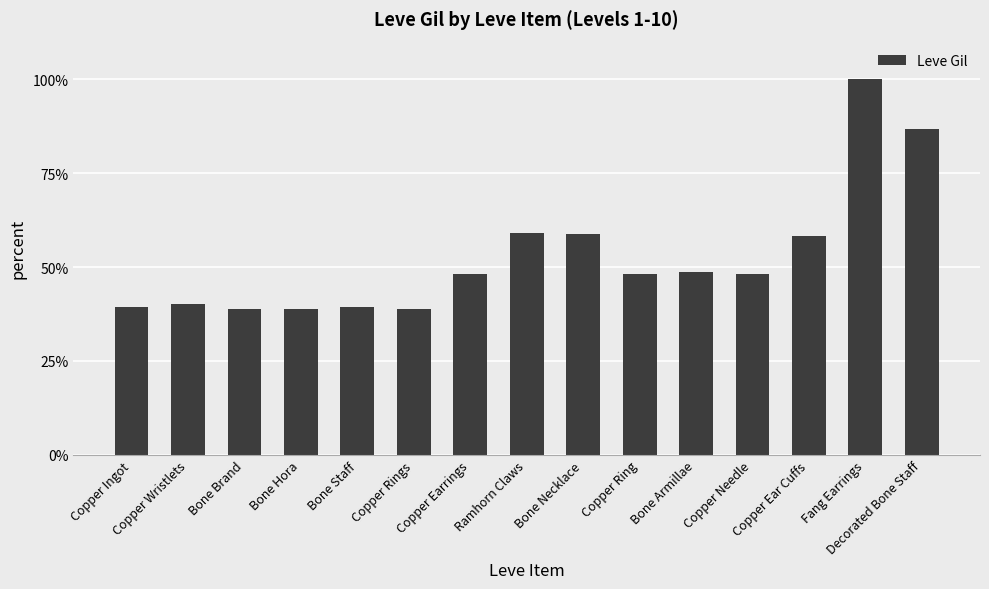

Which has a higher value, Copper Needle or Copper Ear Cuffs?

Copper Ear Cuffs